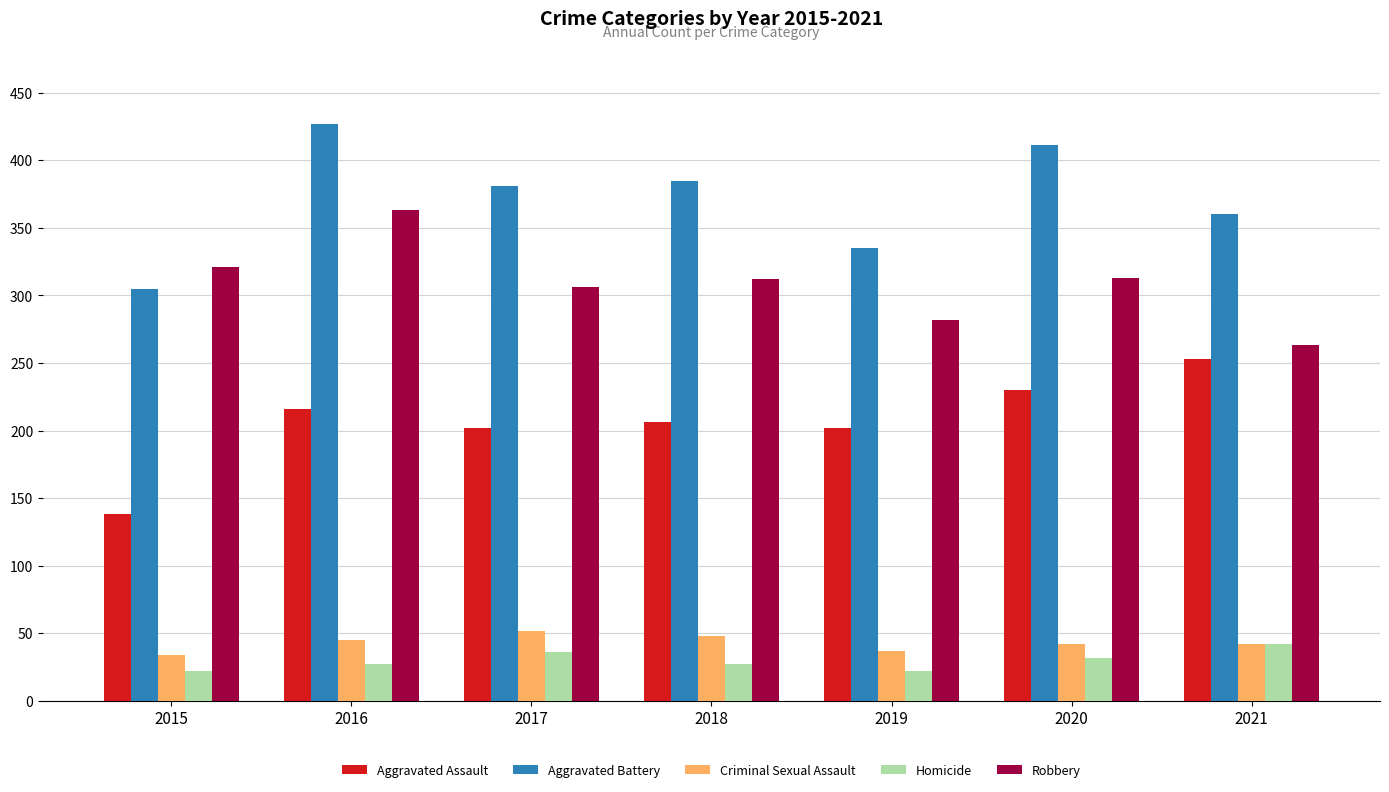

What is the total value across all series at 2017?

977